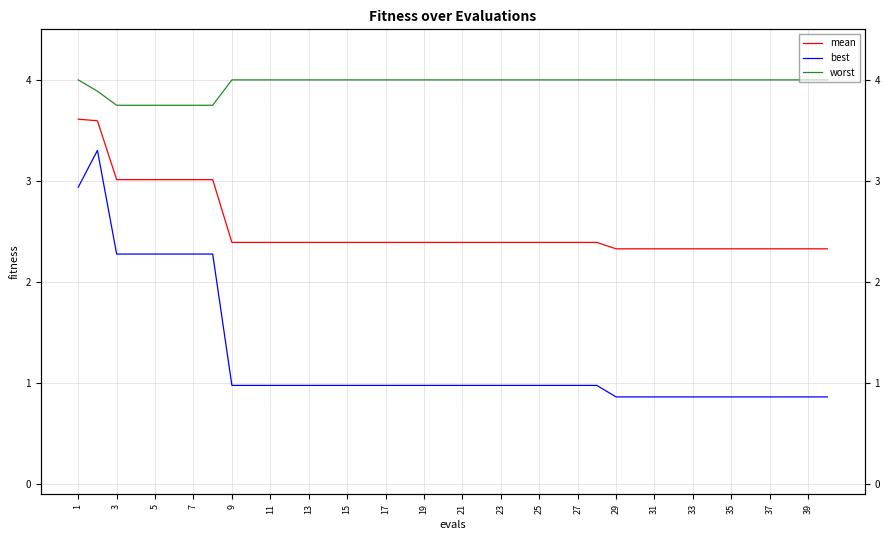

At which label is worst closest to 3?

3